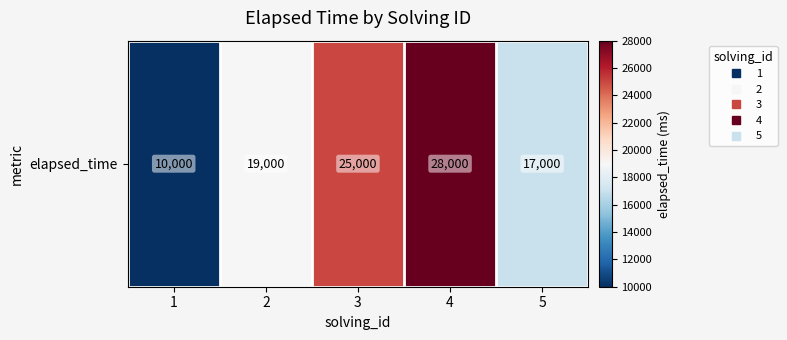

Read the value at 4, to the nearest 50.

28000